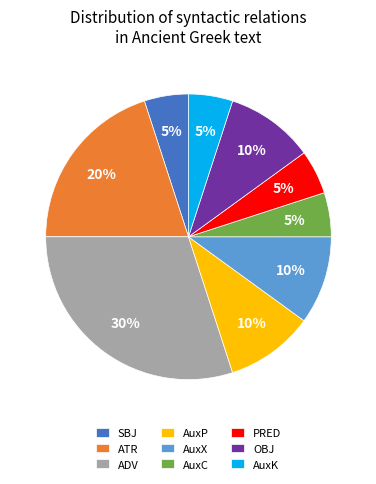

Which category has the biggest portion of the pie?

ADV